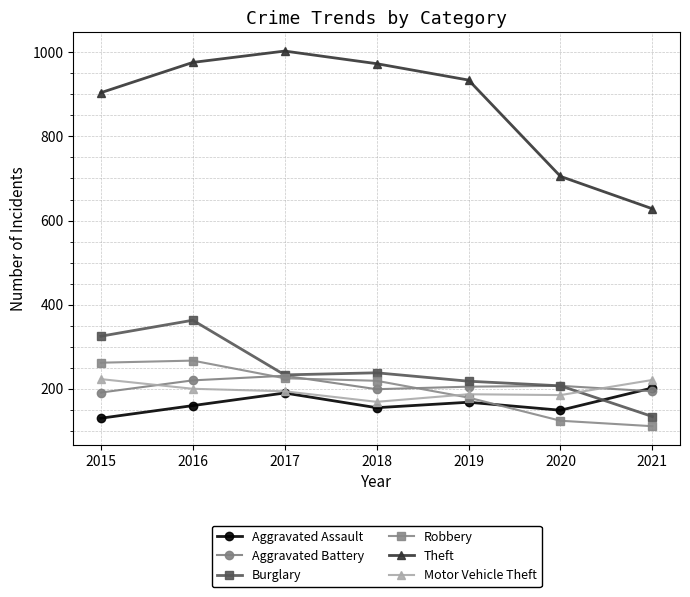

Is it true that Burglary equals 233 at 2017?

True